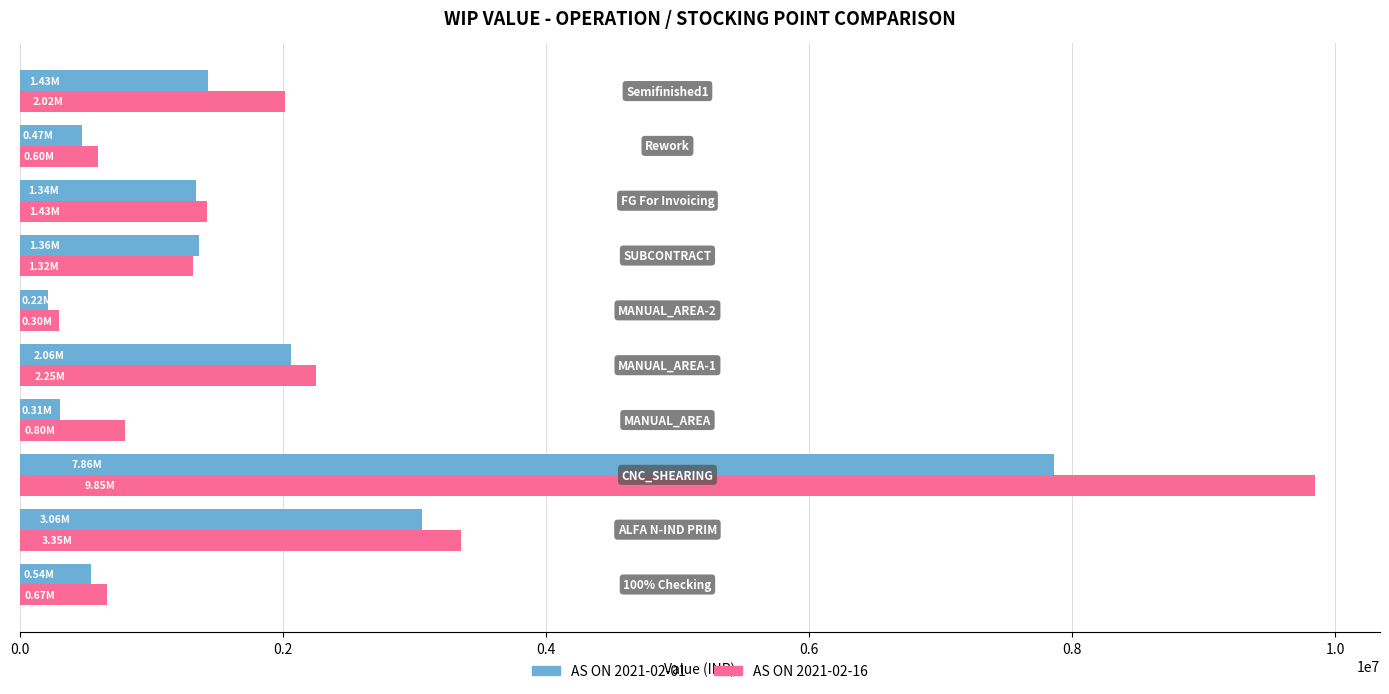

Rank the series by their maximum value, from lowest to highest.

AS ON 2021-02-01, AS ON 2021-02-16